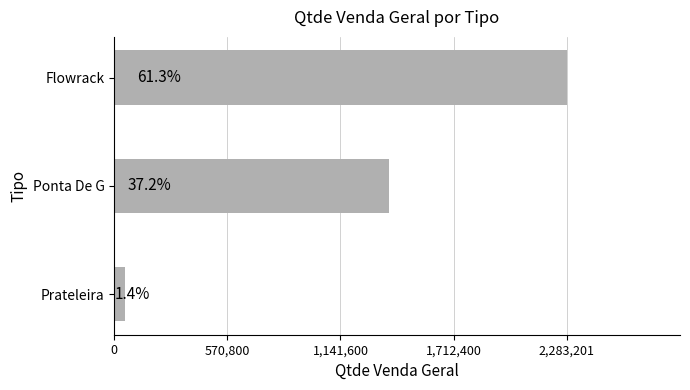

What is the minimum value shown in the chart?

53540